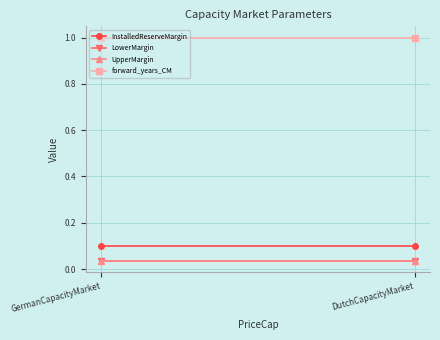

Which has a higher value, DutchCapacityMarket or GermanCapacityMarket?

DutchCapacityMarket